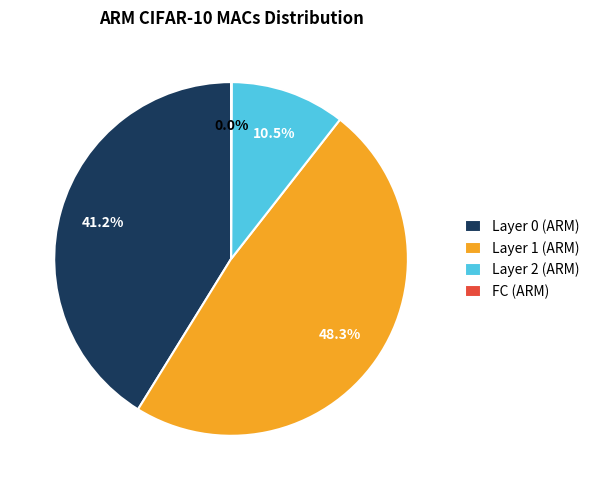

Which slice is the largest?

Layer 1 (ARM)